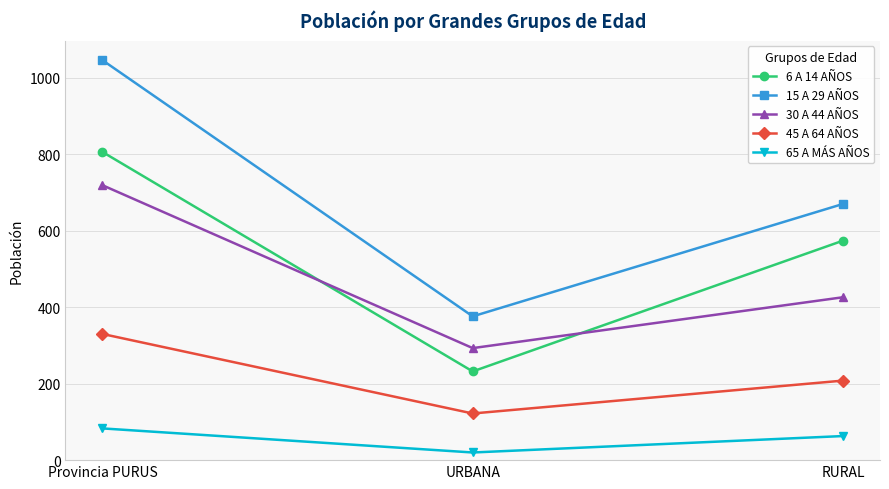

Which label corresponds to the largest value in the chart?

Provincia PURUS